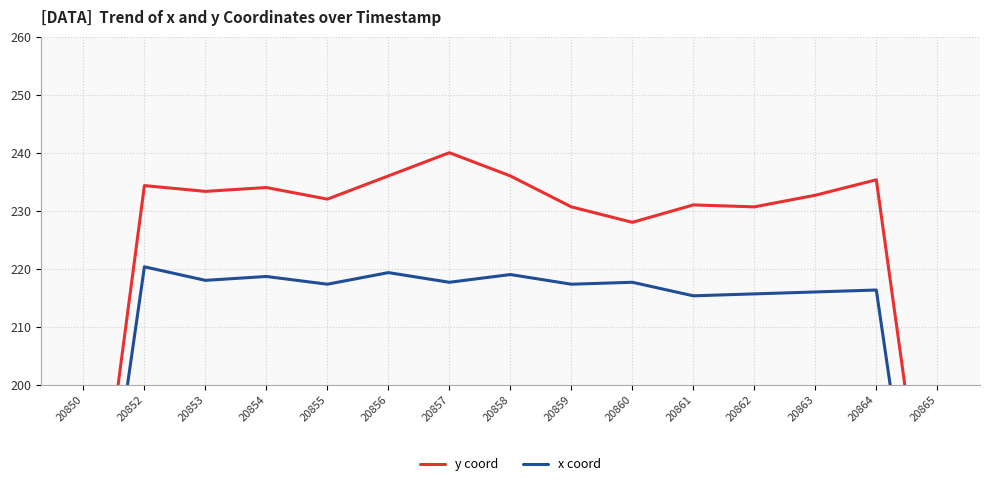

What are all the series names shown in the legend?

y coord, x coord